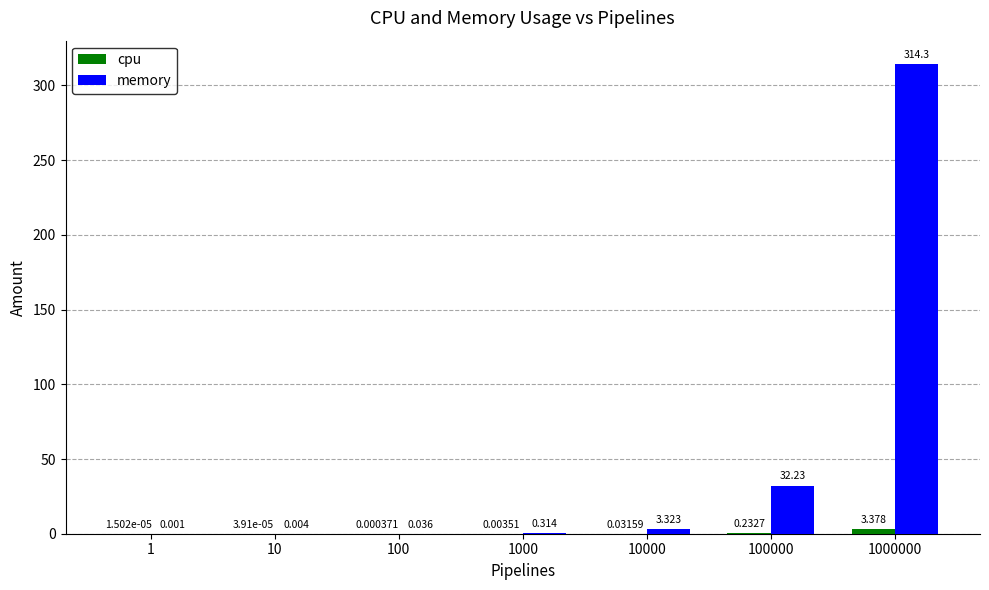

What is the sum of all memory values?

350.2